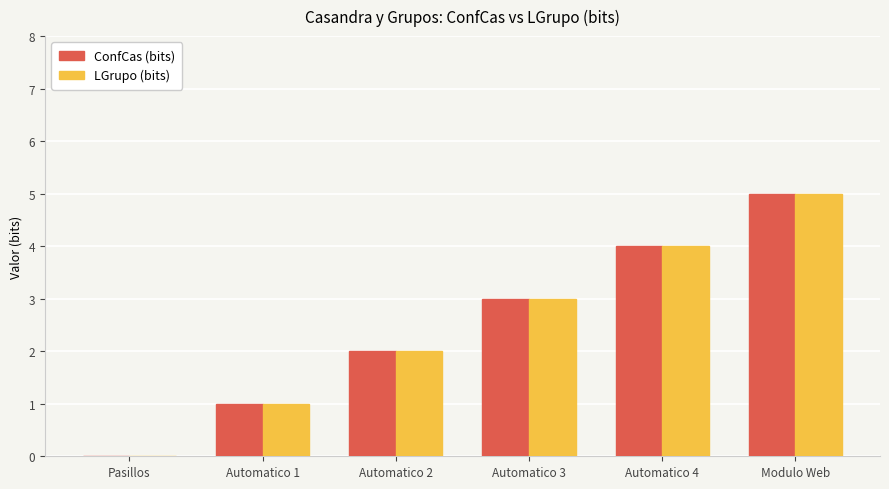

Reading left to right, what are all the values shown in this chart?

ConfCas (bits): 0	1	2	3	4	5
LGrupo (bits): 0	1	2	3	4	5